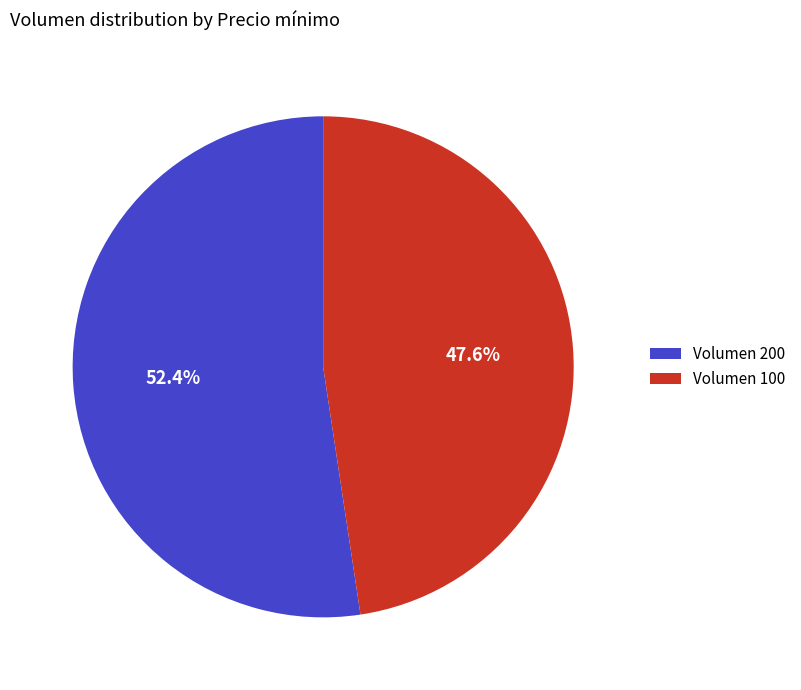

What percentage is NOT represented by Volumen 200?

47.6%